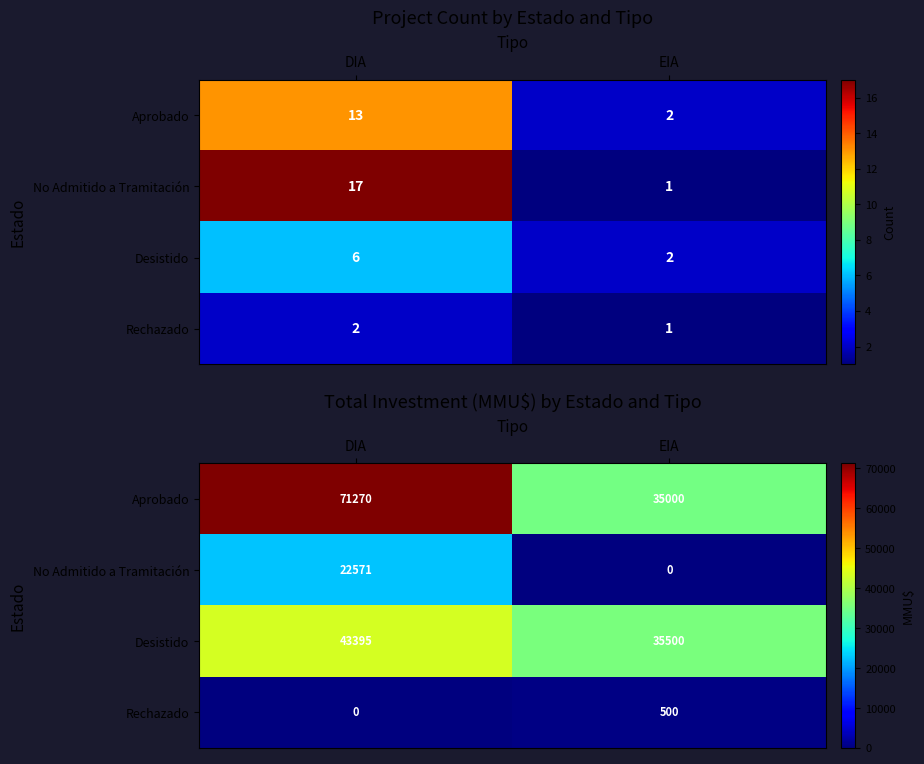

What is the approximate value of No Admitido a Tramitación at DIA, to the nearest 100?

22600